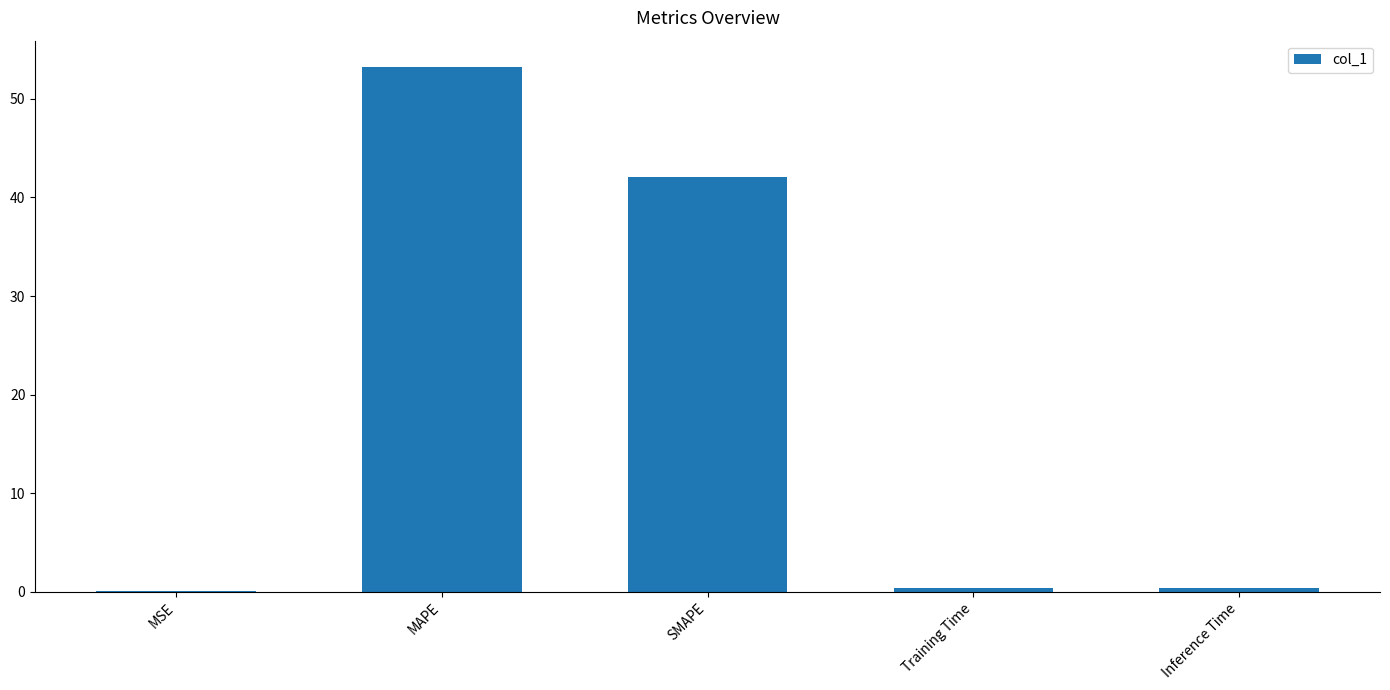

Which has a higher value, SMAPE or MSE?

SMAPE